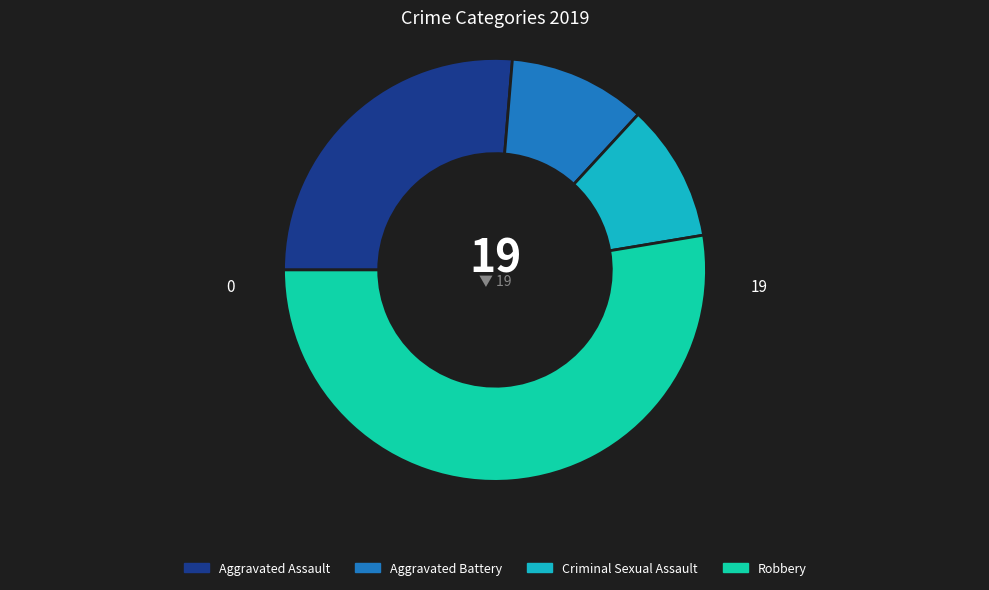

The Criminal Sexual Assault slice represents 19% of the pie. True or false?

False